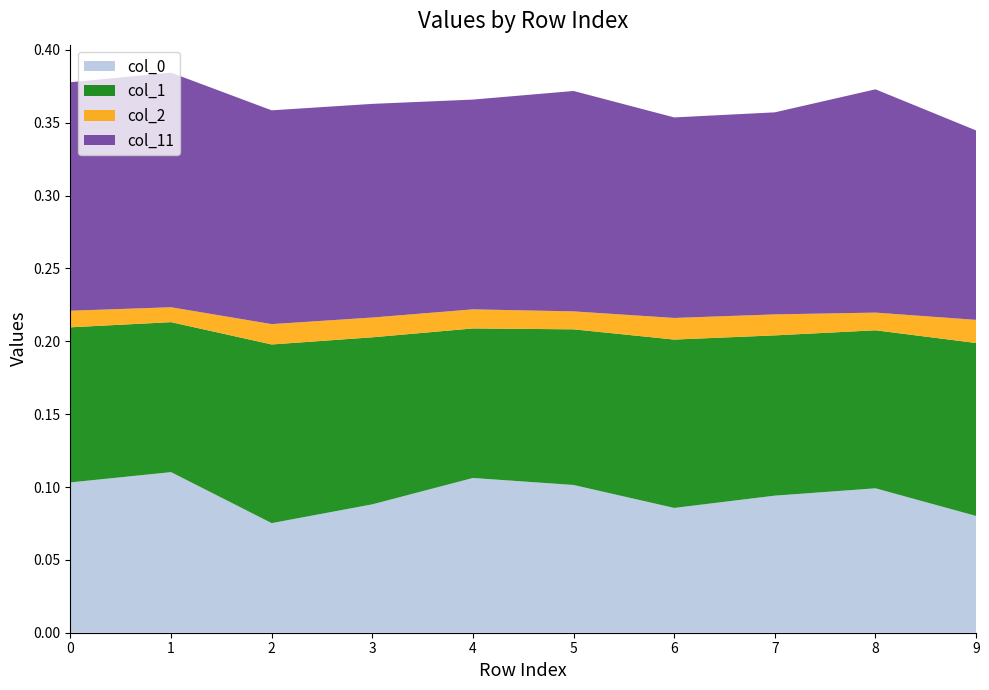

Reading right to left, transcribe all the data shown in this chart.

col_0: 0.1	0.1	0.1	0.1	0.1	0.1	0.1	0.1	0.1	0.1
col_1: 0.1	0.1	0.1	0.1	0.1	0.1	0.1	0.1	0.1	0.1
col_2: 0.0	0.0	0.0	0.0	0.0	0.0	0.0	0.0	0.0	0.0
col_11: 0.1	0.2	0.1	0.1	0.2	0.1	0.1	0.1	0.2	0.2